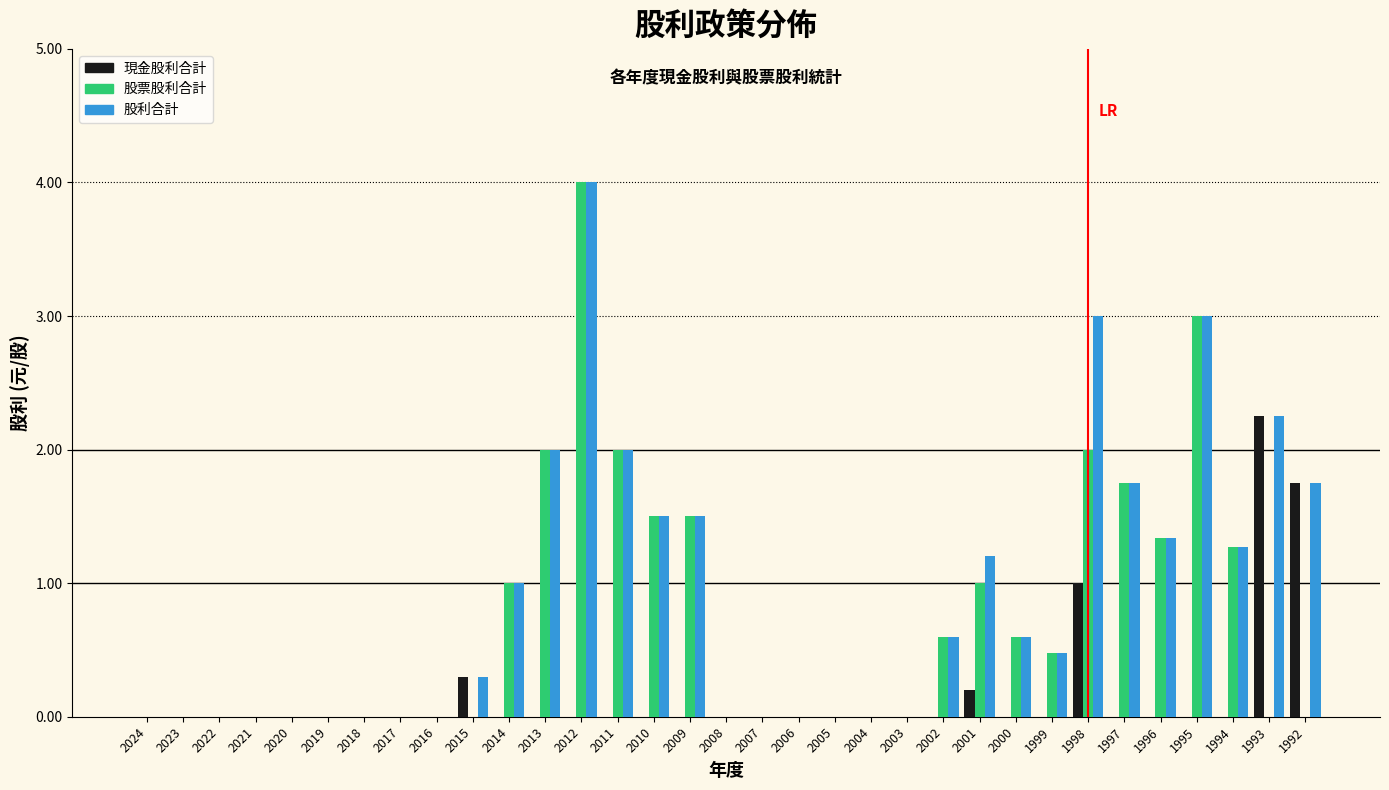

Which series changed the most between 2015 and 1996?

股票股利合計